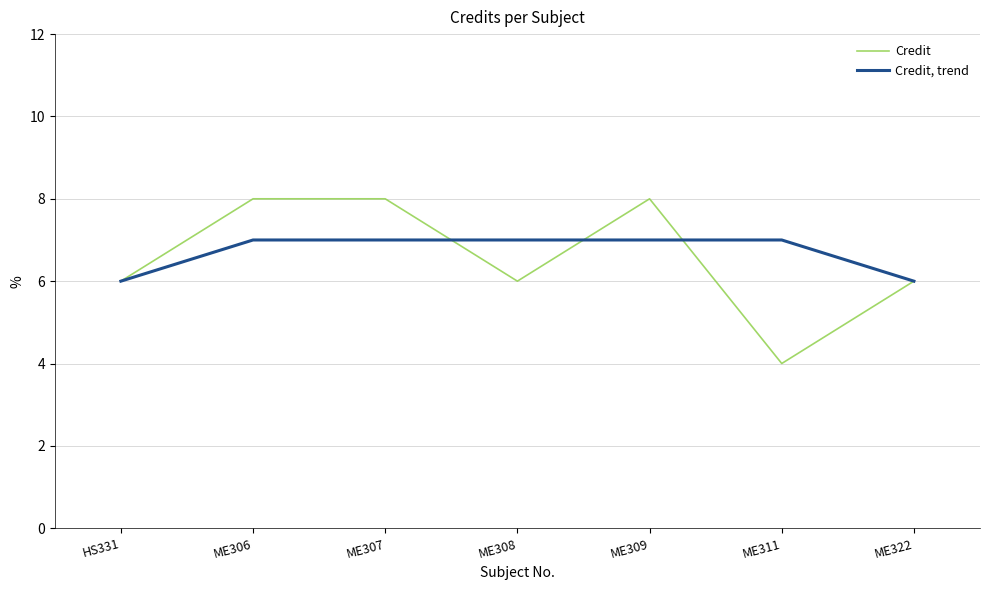

What is the minimum value for Credit, trend?

6